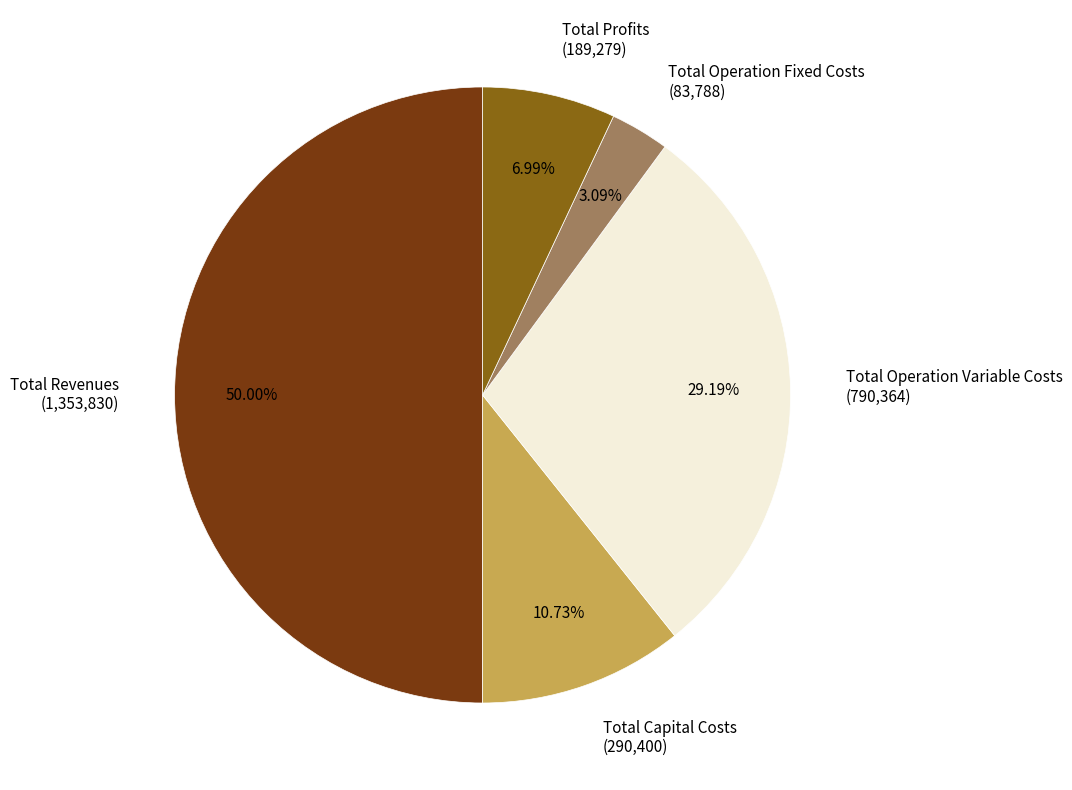

Is Total Operation Fixed Costs (83,788) the majority of the pie?

No